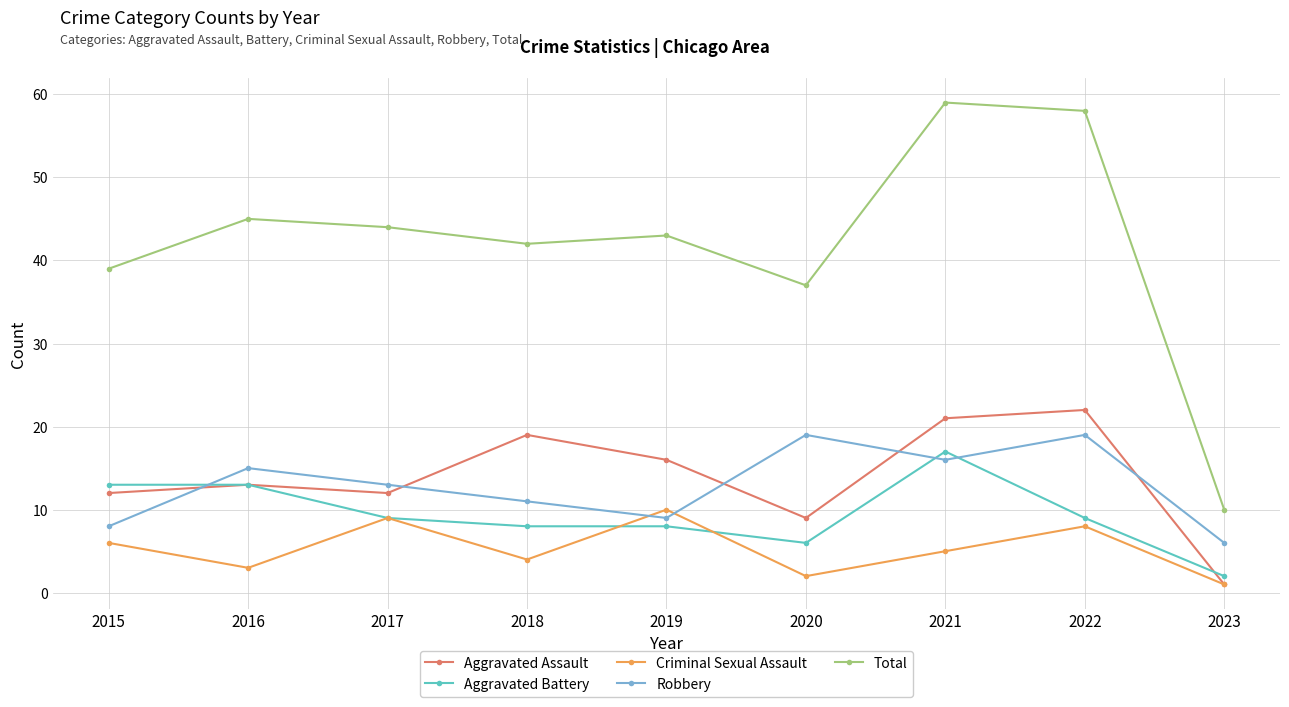

What is the difference between the highest and lowest values at 2017?

35